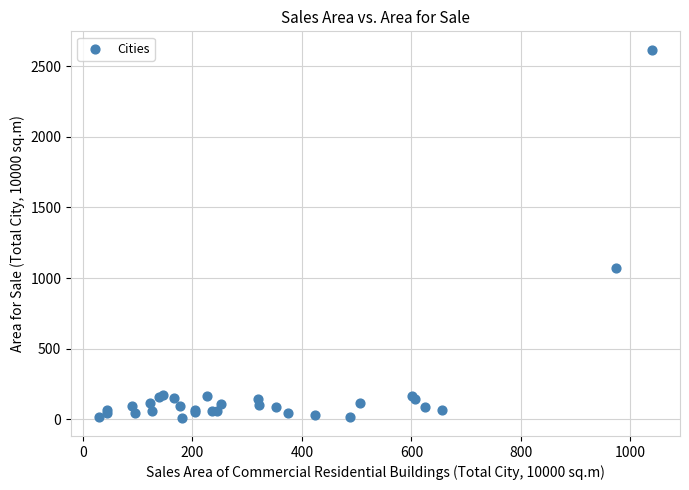

What Y value in the scatter plot is closest to 1314?

1073